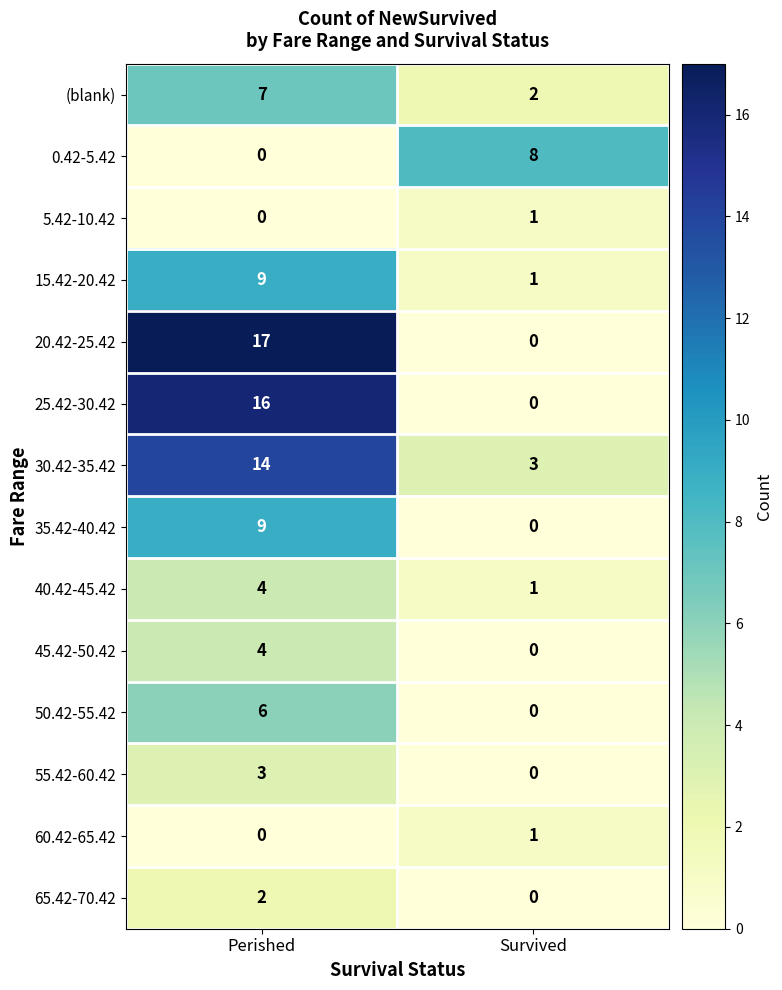

What is the difference between the highest and lowest values at Perished?

17